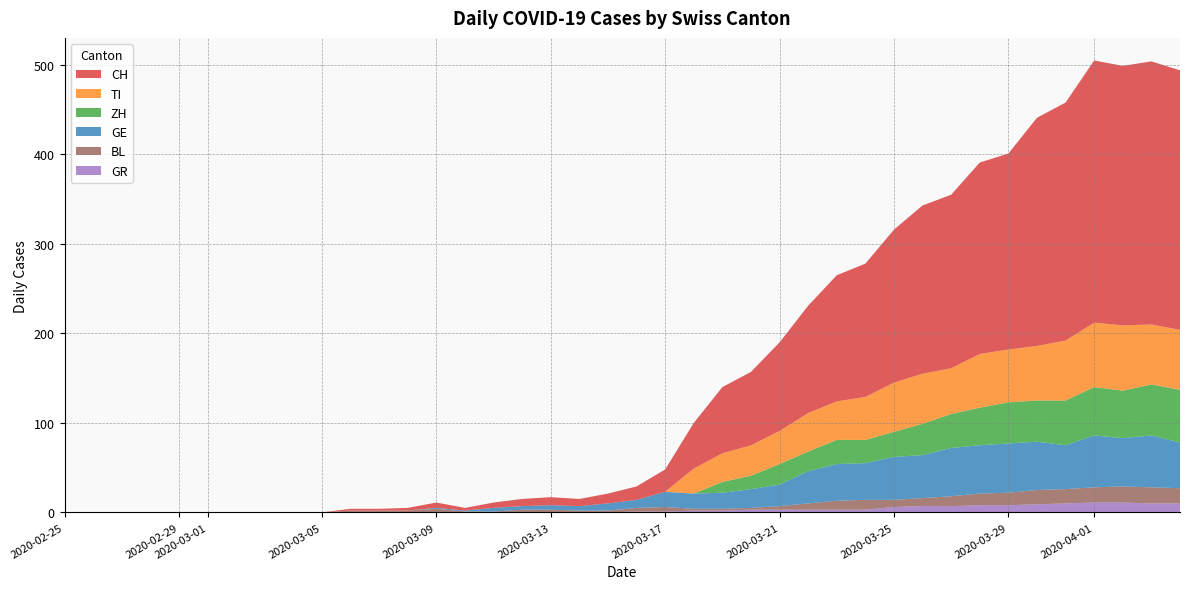

Reading left to right, extract all data points from this chart.

CH: 0=0	1=0	2=0	3=0	4=0	5=0	6=0	7=0	8=0	9=0	10=2	11=2	12=3	13=6	14=3	15=6	16=8	17=9	18=8	19=11	20=15	21=25	22=51	23=74	24=82	25=99	26=120	27=141	28=149	29=171	30=188	31=194	32=214	33=219	34=255	35=266	36=293	37=290	38=294	39=290
TI: 0=0	1=0	2=0	3=0	4=0	5=0	6=0	7=0	8=0	9=0	10=0	11=0	12=0	13=0	14=0	15=0	16=0	17=0	18=0	19=0	20=0	21=0	22=28	23=32	24=34	25=37	26=43	27=43	28=48	29=55	30=56	31=51	32=60	33=59	34=61	35=67	36=72	37=73	38=67	39=67
ZH: 0=0	1=0	2=0	3=0	4=0	5=0	6=0	7=0	8=0	9=0	10=0	11=0	12=0	13=0	14=0	15=0	16=0	17=0	18=0	19=0	20=0	21=0	22=0	23=12	24=15	25=23	26=22	27=27	28=26	29=28	30=35	31=38	32=42	33=46	34=46	35=50	36=54	37=53	38=57	39=59
GE: 0=0	1=0	2=0	3=0	4=0	5=0	6=0	7=0	8=0	9=0	10=0	11=0	12=0	13=1	14=1	15=4	16=4	17=5	18=5	19=8	20=9	21=17	22=17	23=18	24=21	25=24	26=36	27=41	28=41	29=48	30=48	31=54	32=54	33=55	34=54	35=49	36=58	37=54	38=58	39=51
GR: 0=0	1=0	2=0	3=0	4=0	5=0	6=0	7=0	8=0	9=0	10=0	11=0	12=0	13=0	14=0	15=0	16=0	17=0	18=0	19=0	20=1	21=1	22=2	23=2	24=3	25=3	26=3	27=3	28=3	29=6	30=7	31=7	32=8	33=8	34=9	35=10	36=11	37=11	38=10	39=10
BL: 0=0	1=0	2=0	3=0	4=0	5=0	6=0	7=0	8=0	9=0	10=2	11=2	12=2	13=4	14=1	15=1	16=3	17=3	18=2	19=2	20=4	21=5	22=2	23=2	24=2	25=4	26=7	27=10	28=11	29=8	30=9	31=11	32=13	33=14	34=16	35=16	36=17	37=18	38=18	39=17